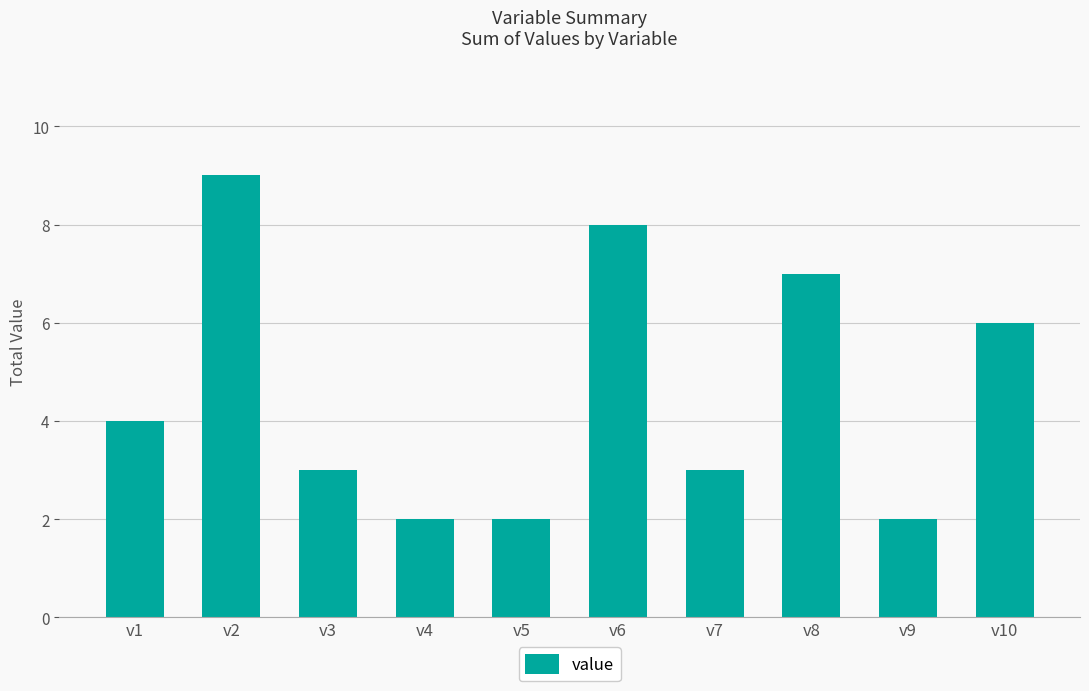

How many bars are there in total?

10